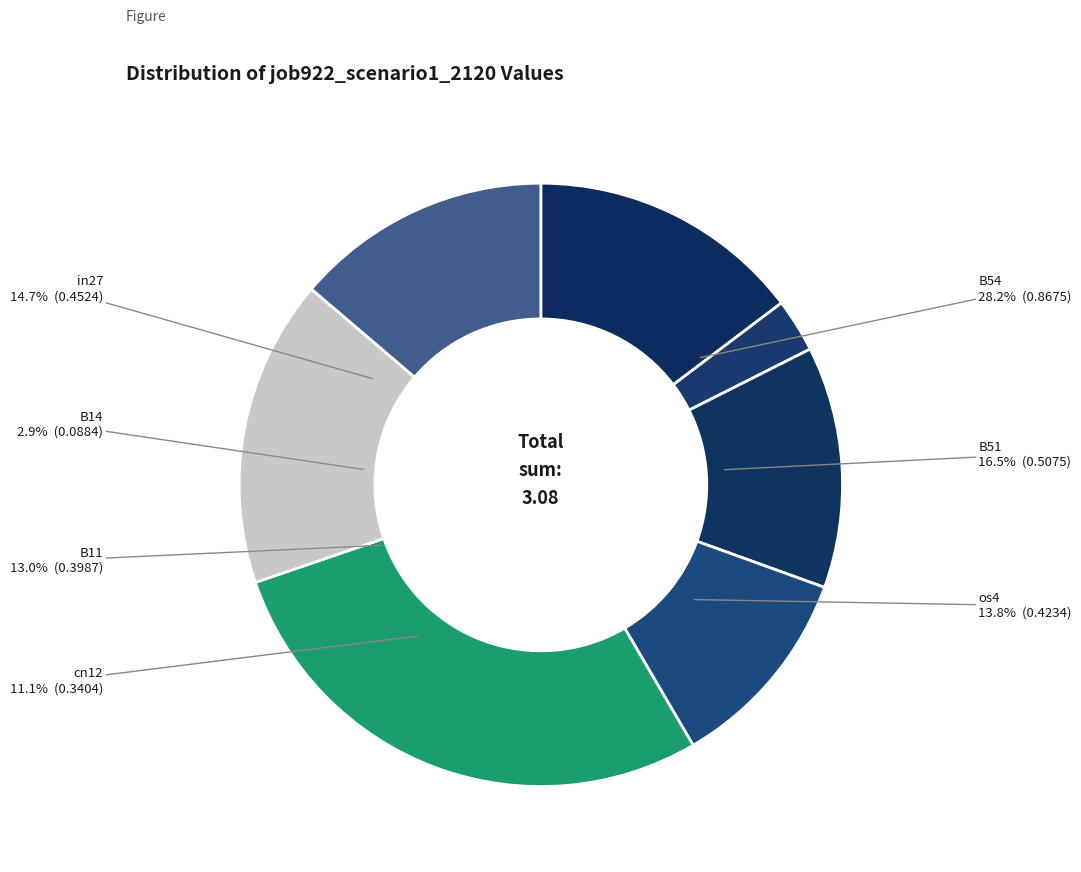

Which slice is the smallest?

B14